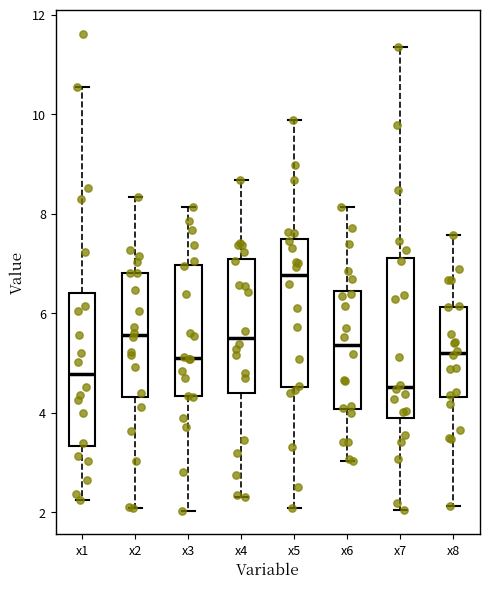

Reading left to right, read every box against the y-axis: the position of its median line, the range the box covers, and the ends of its whiskers. The values are not printed on the chart, so give them approximately, as read against the axis.

x1: median 4.8, box 3.4 to 6.4, whiskers 2.2 to 10.6
x2: median 5.6, box 4.4 to 6.8, whiskers 2.0 to 8.4
x3: median 5.2, box 4.4 to 7.0, whiskers 2.0 to 8.2
x4: median 5.6, box 4.4 to 7.0, whiskers 2.2 to 8.6
x5: median 6.8, box 4.6 to 7.4, whiskers 2.0 to 9.8
x6: median 5.4, box 4.0 to 6.4, whiskers 3.0 to 8.2
x7: median 4.6, box 3.8 to 7.2, whiskers 2.0 to 11.4
x8: median 5.2, box 4.4 to 6.2, whiskers 2.2 to 7.6